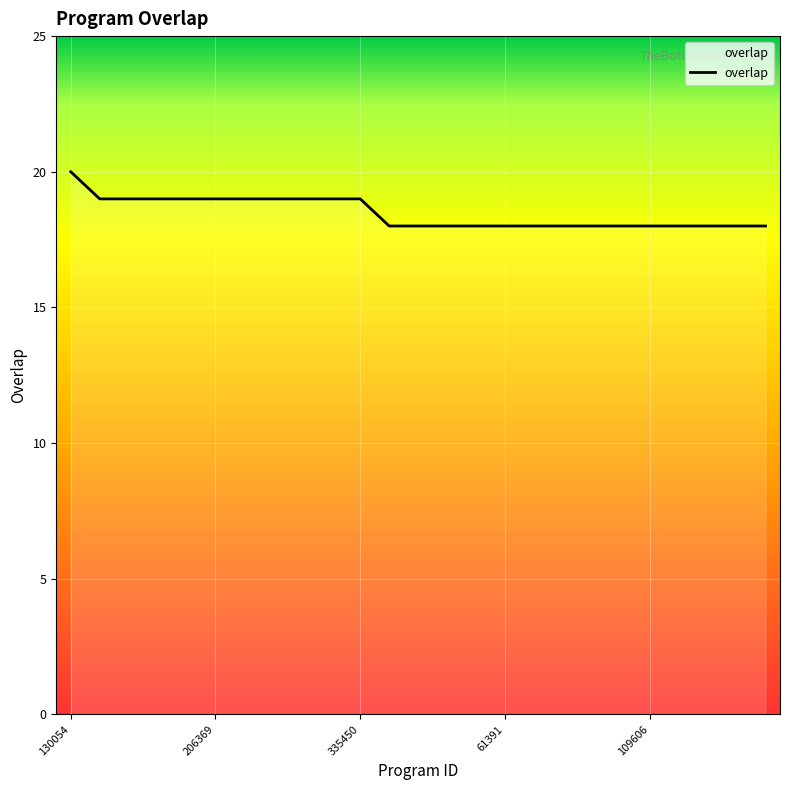

Count the values in the range 18 to 19.

24